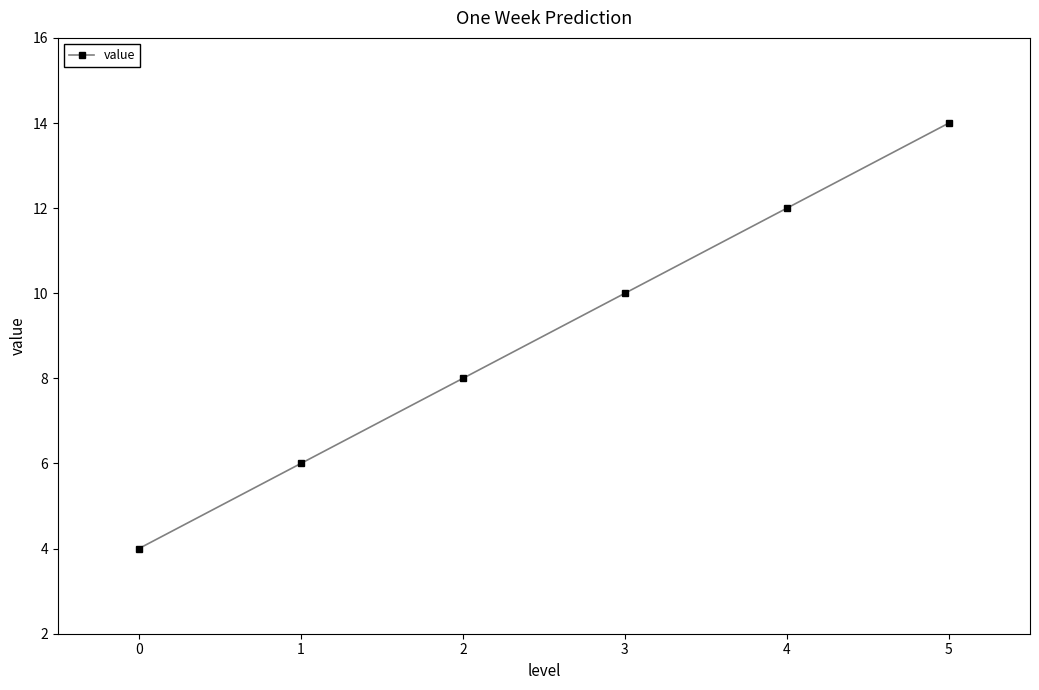

The chart shows a value of 6 at 5. True or false?

False